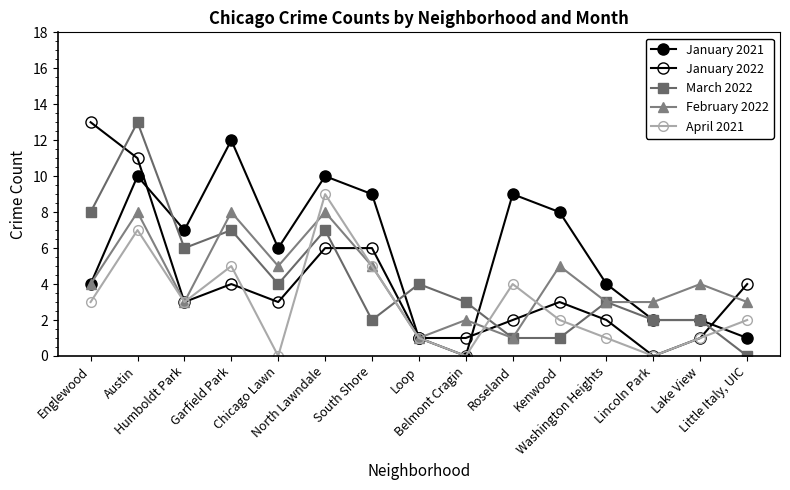

What position from the right is South Shore?

9